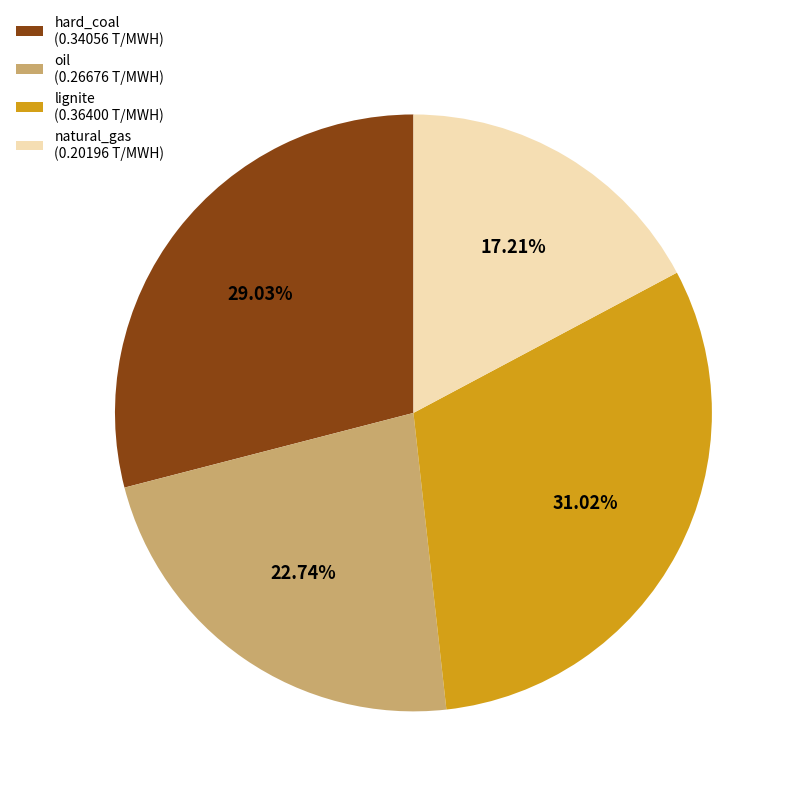

Is there a majority slice in this chart?

No